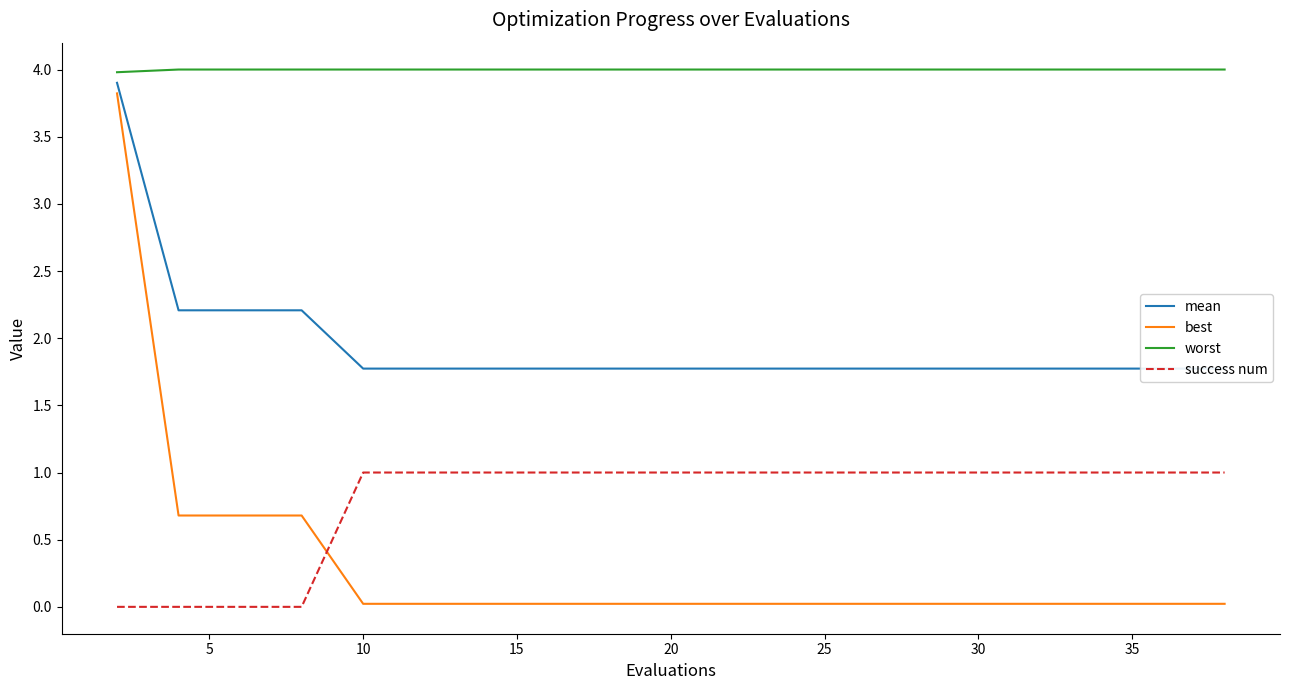

True or false: best and success num intersect in this chart.

True